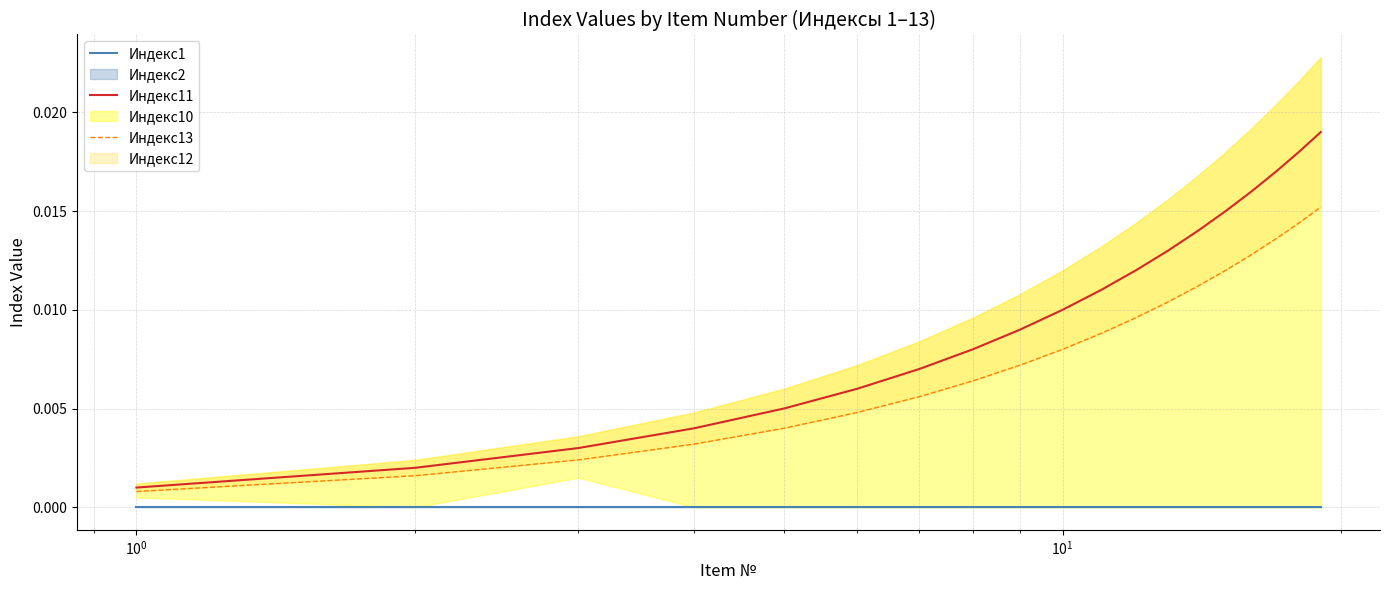

Which series has the largest range (max minus min)?

Индекс11